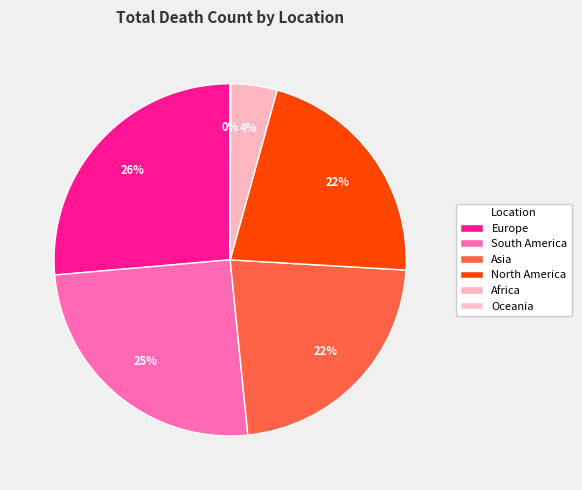

How many slices are in this pie chart?

6